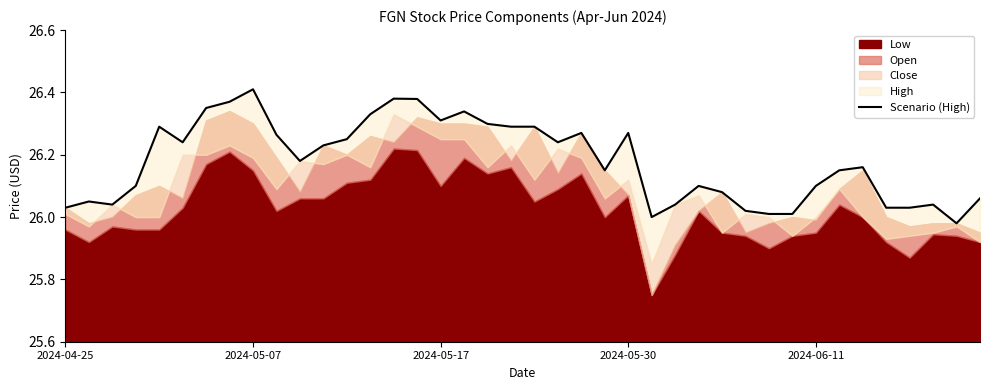

What is the maximum value shown in the chart?

26.4